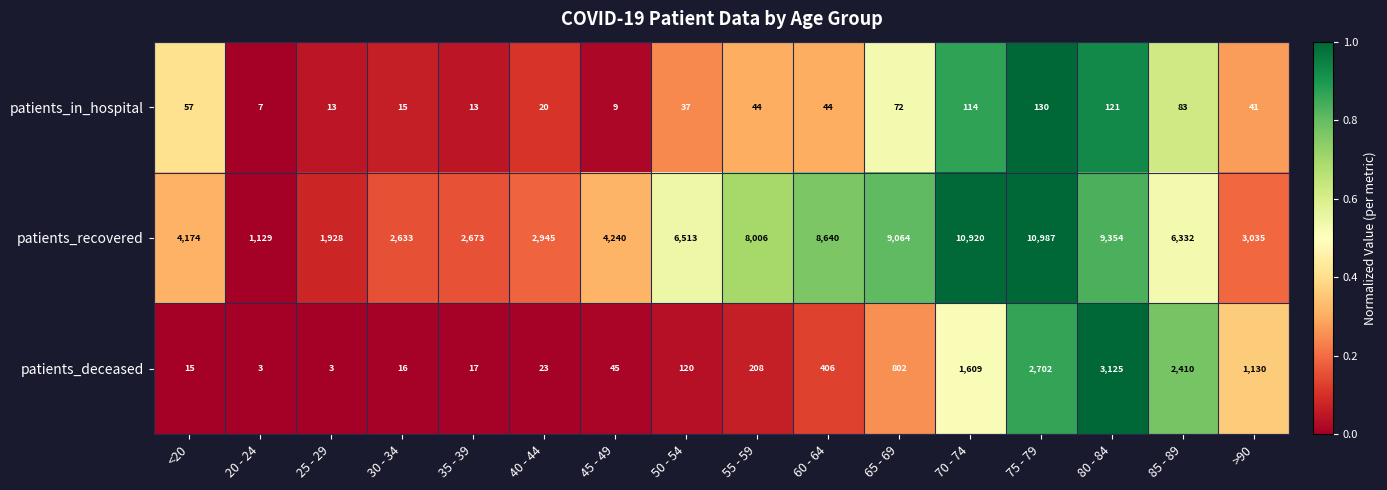

What is the highest value of the patients_deceased series?

3125